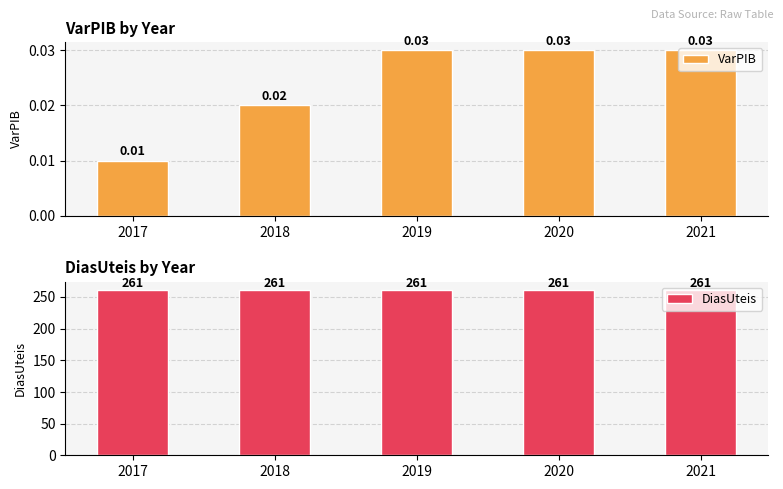

What is the average value of the DiasUteis series?

261.0